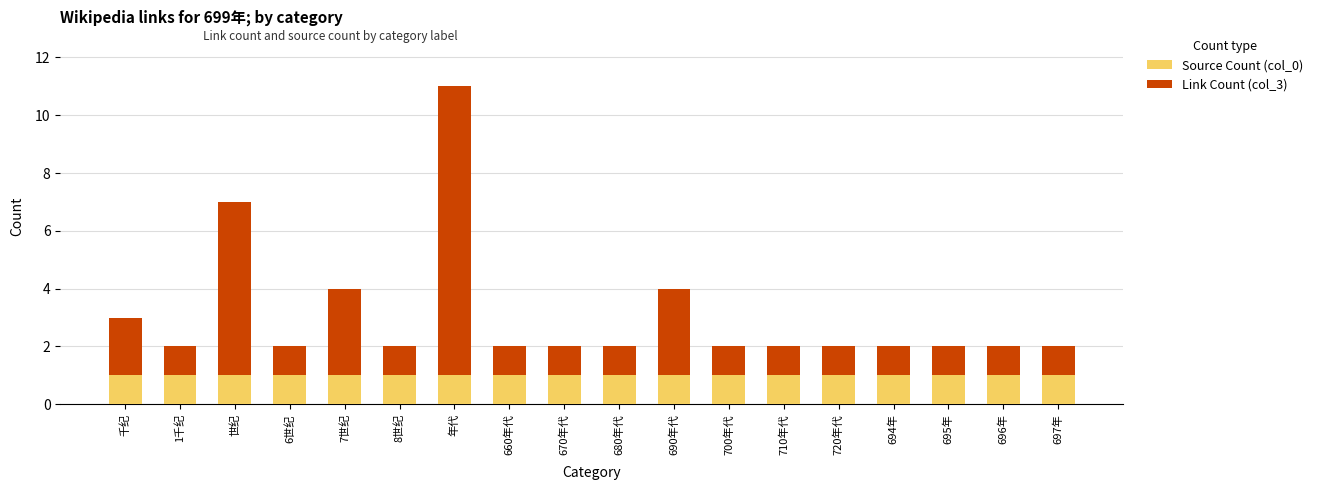

The value of Source Count (col_0) at 695年 is 2. True or false?

False